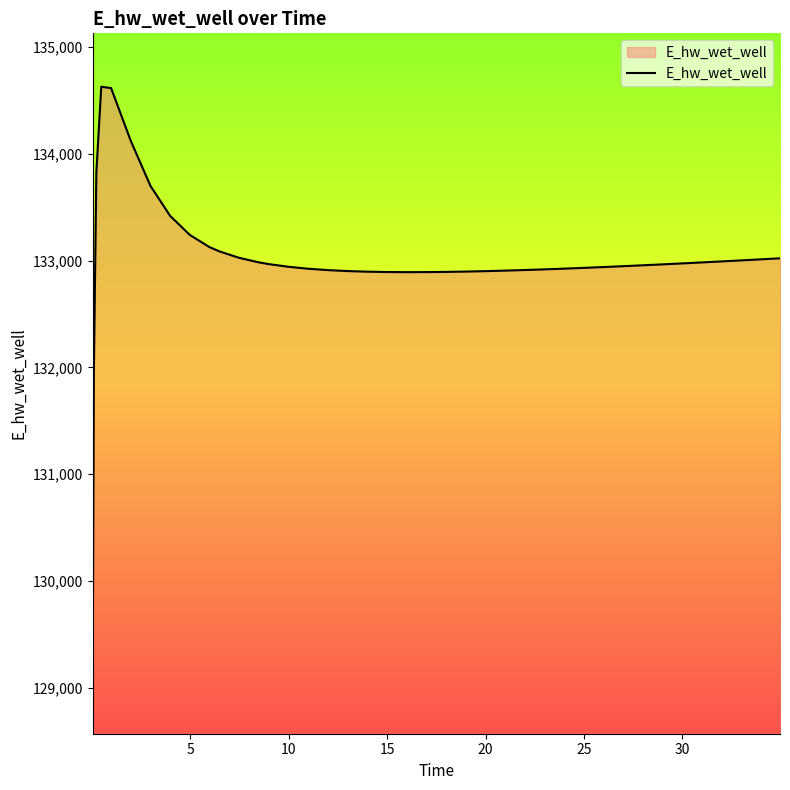

What is the greatest value displayed?

134628.0